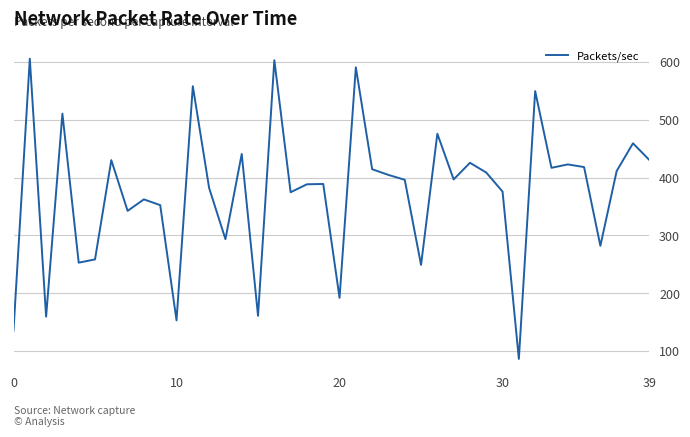

What is the difference between the maximum and minimum values?

519.6